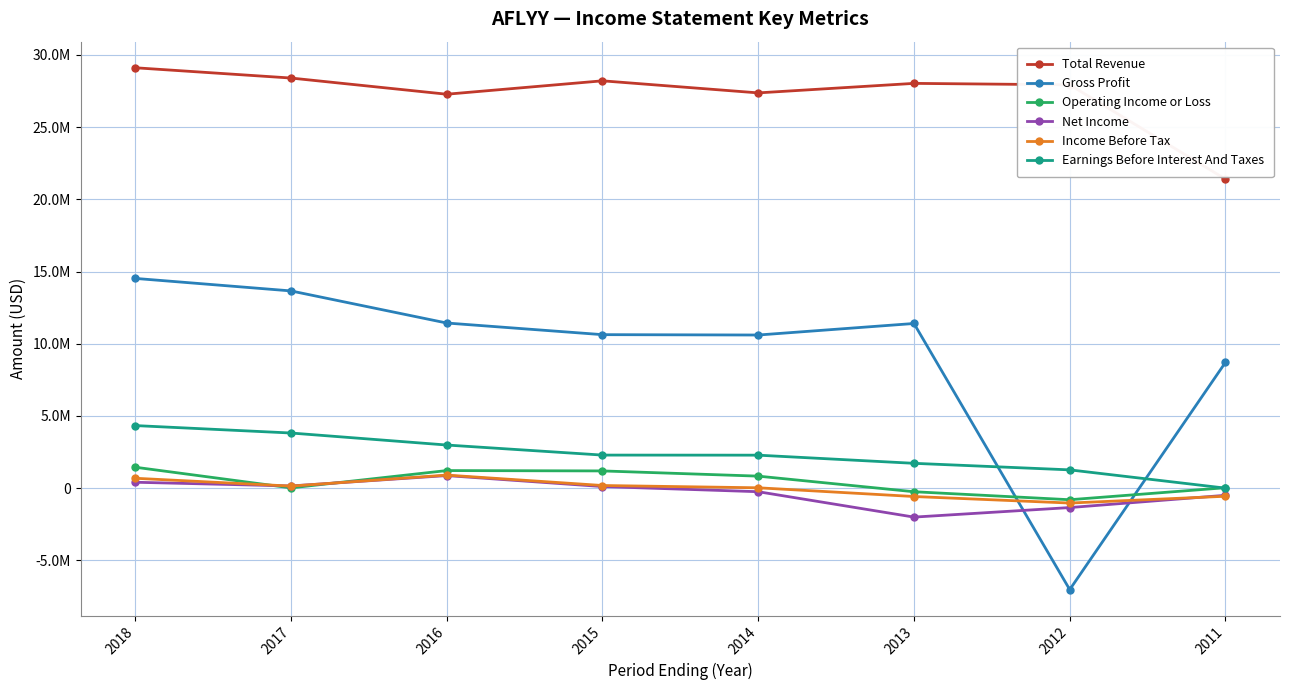

Is this an area chart (filled region under the line)?

No